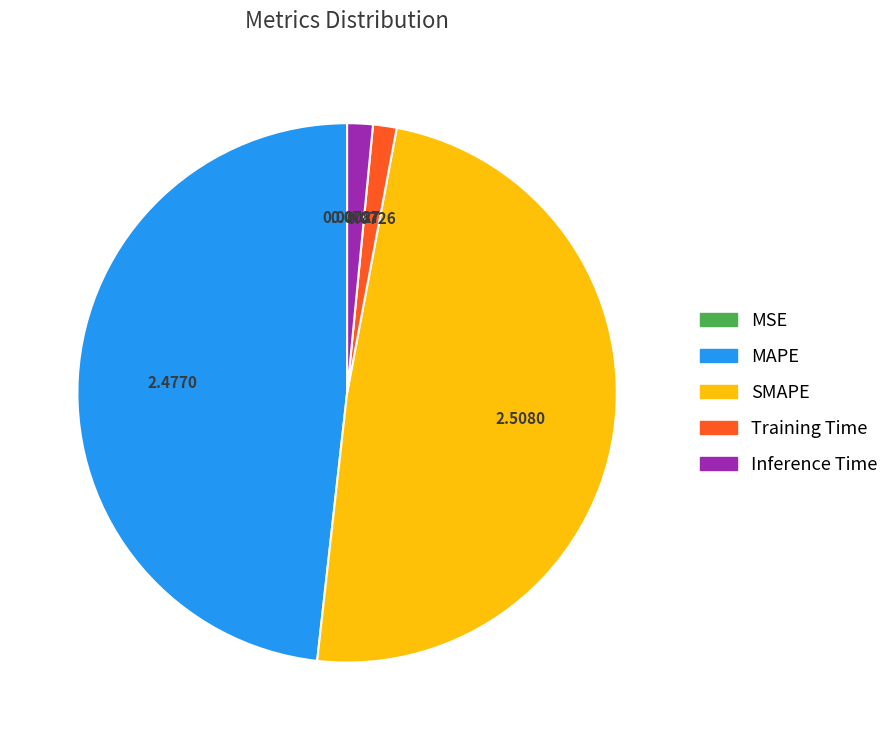

Is the sum of Inference Time and Training Time greater than half?

No